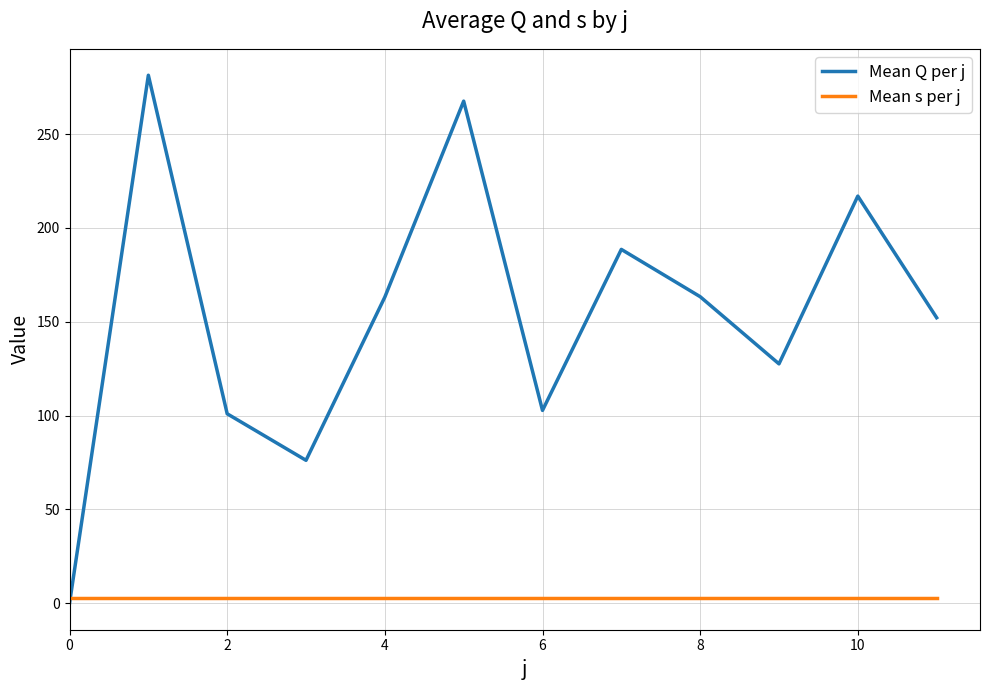

What is the maximum value shown in the chart?

281.4